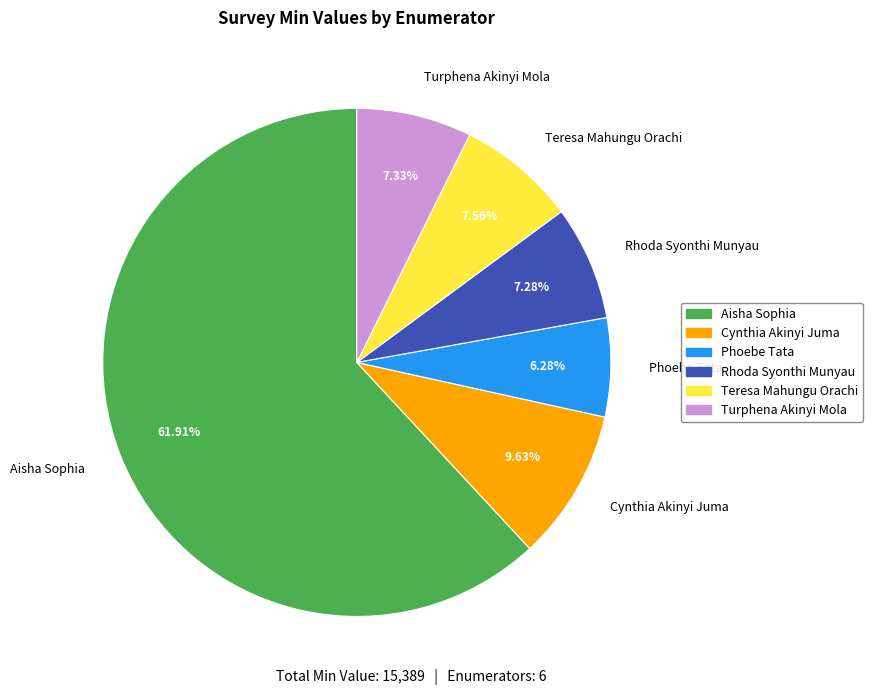

To the nearest percent, what portion does Turphena Akinyi Mola represent?

7%